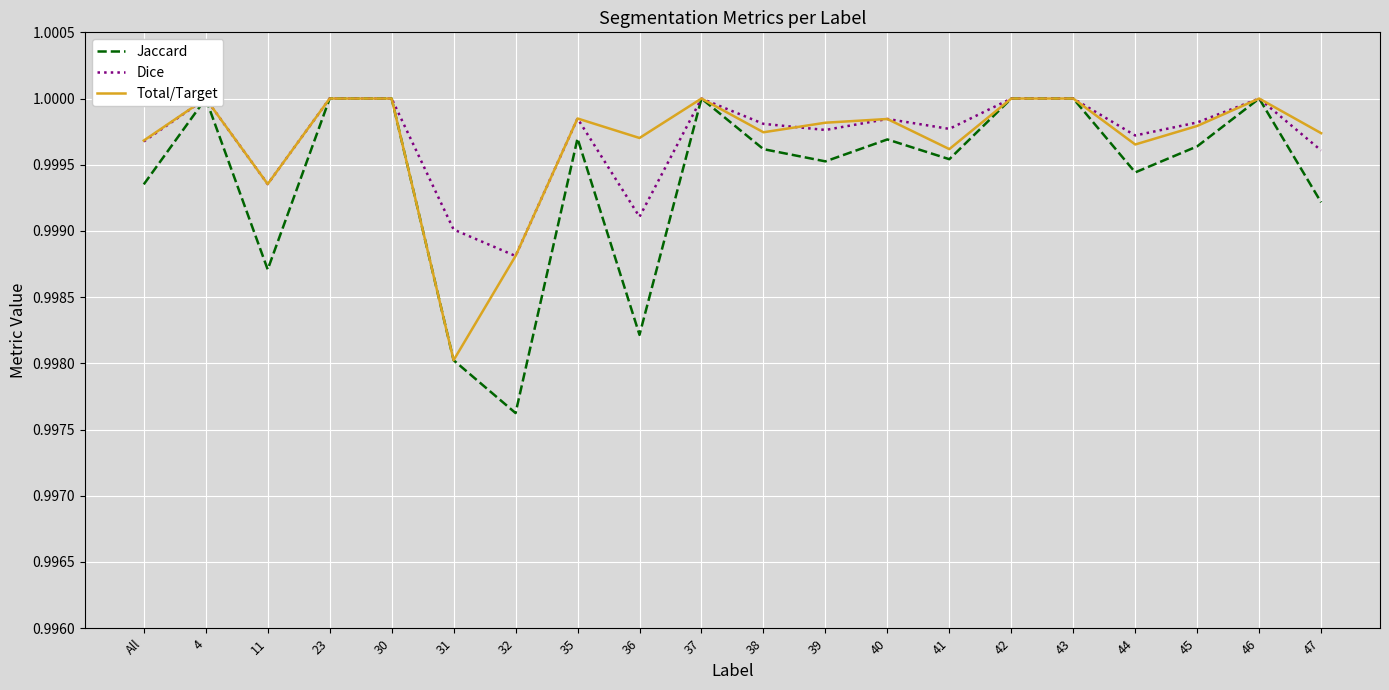

What is the approximate value of Total/Target at 45?

1.0